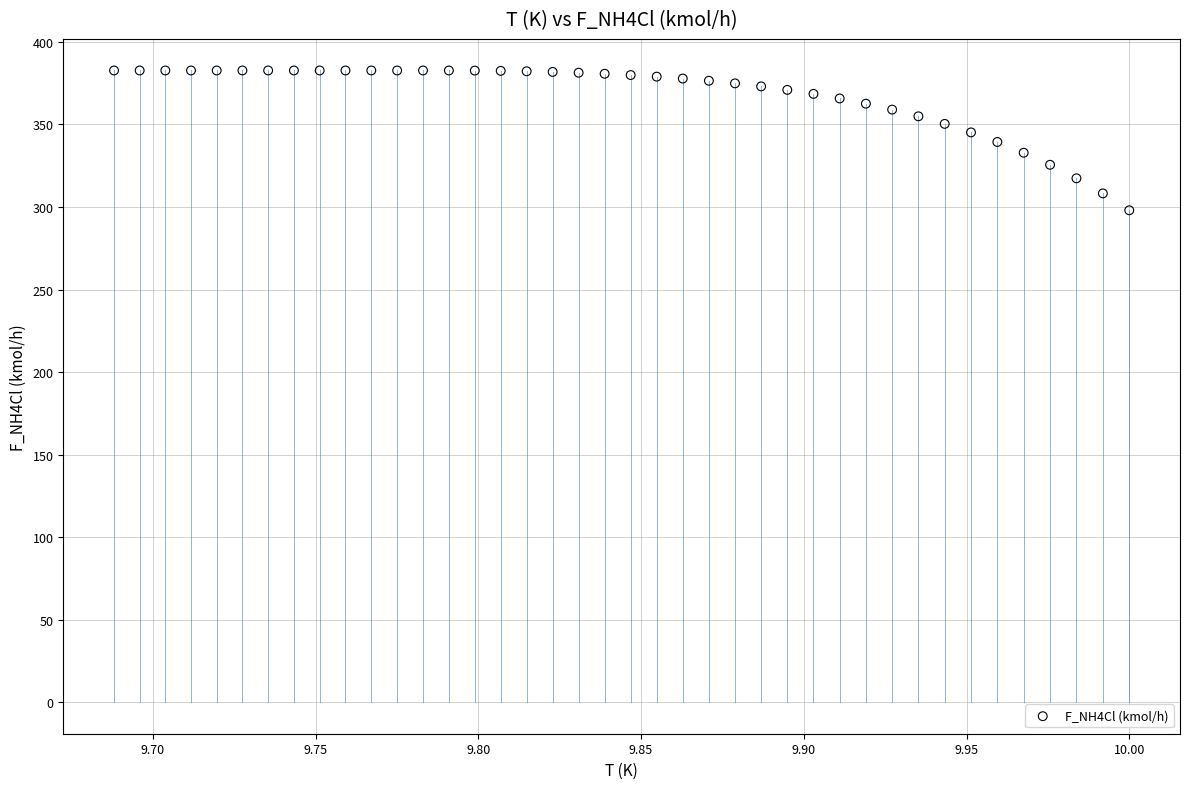

What is the range of Y values (max minus min)?

84.7